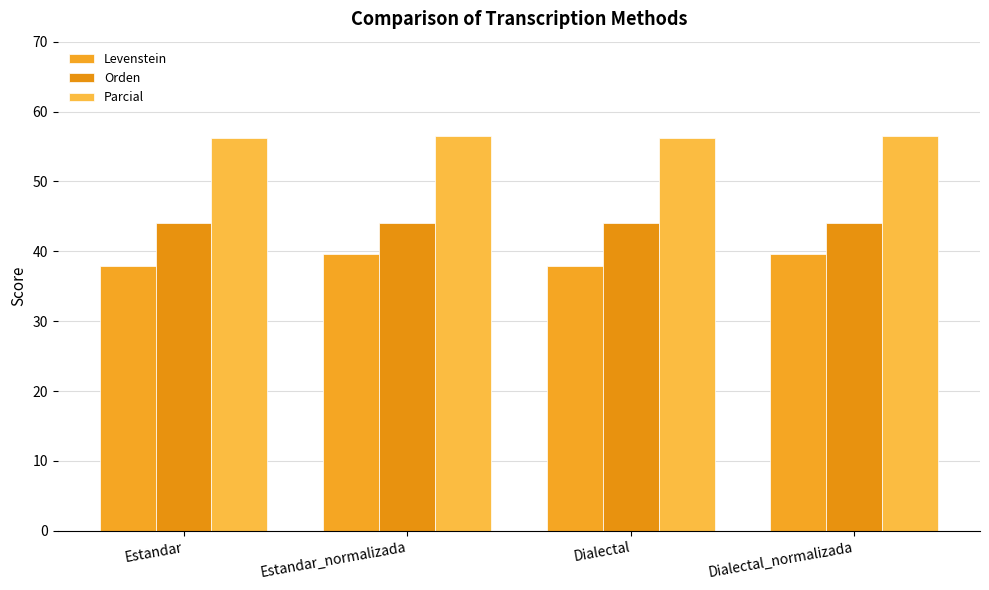

Is the value of Parcial at Estandar greater than the value of Levenstein at Dialectal?

Yes